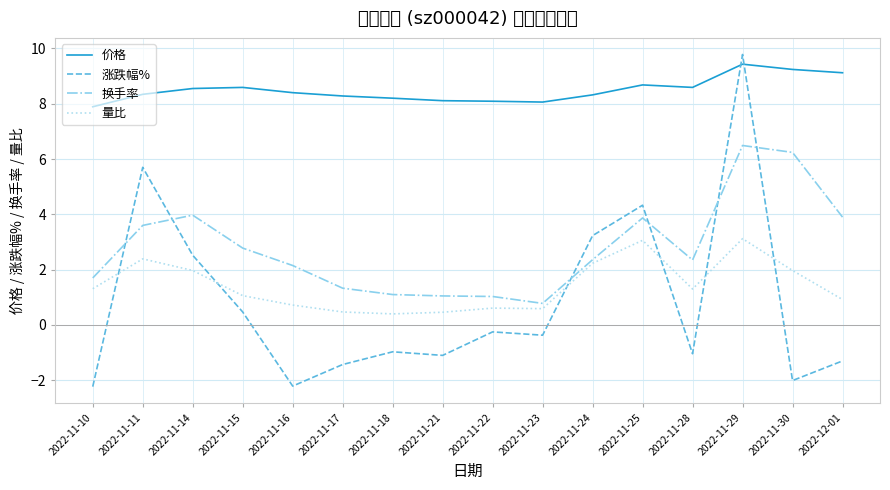

At which category is the sum across all series the highest?

2022-11-29